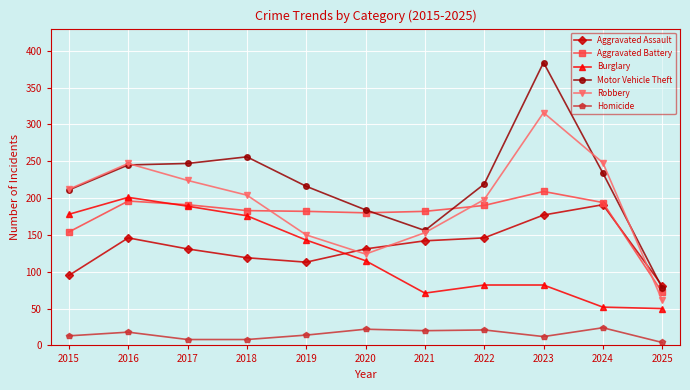

True or false: Robbery and Aggravated Battery cross at least once.

True